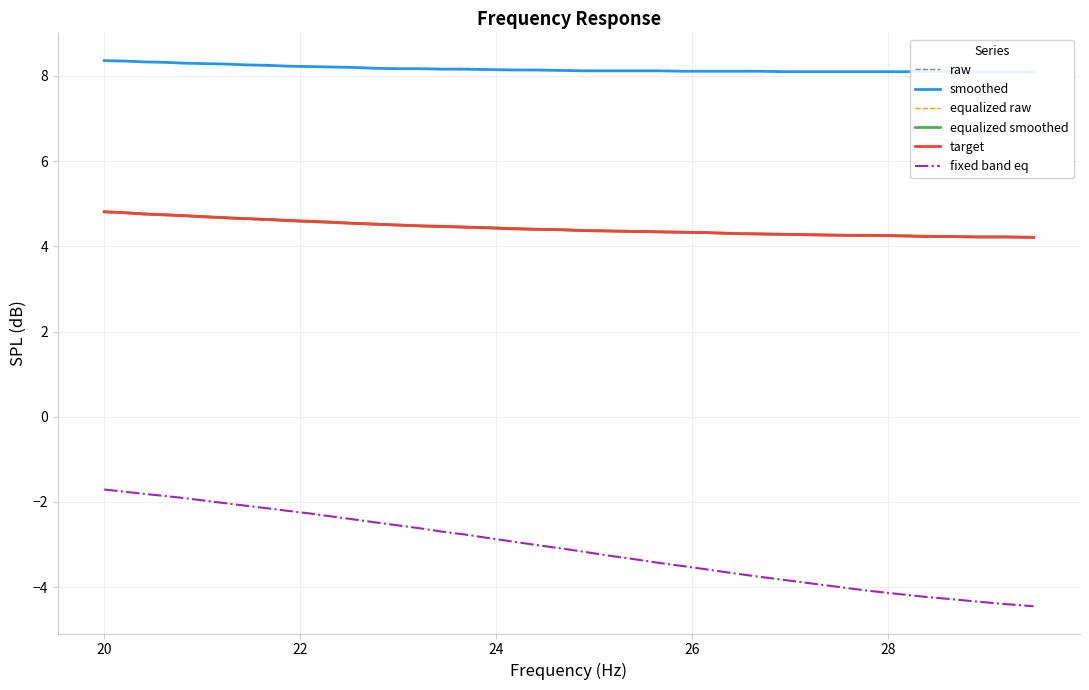

True or false: target and fixed band eq cross at least once.

False